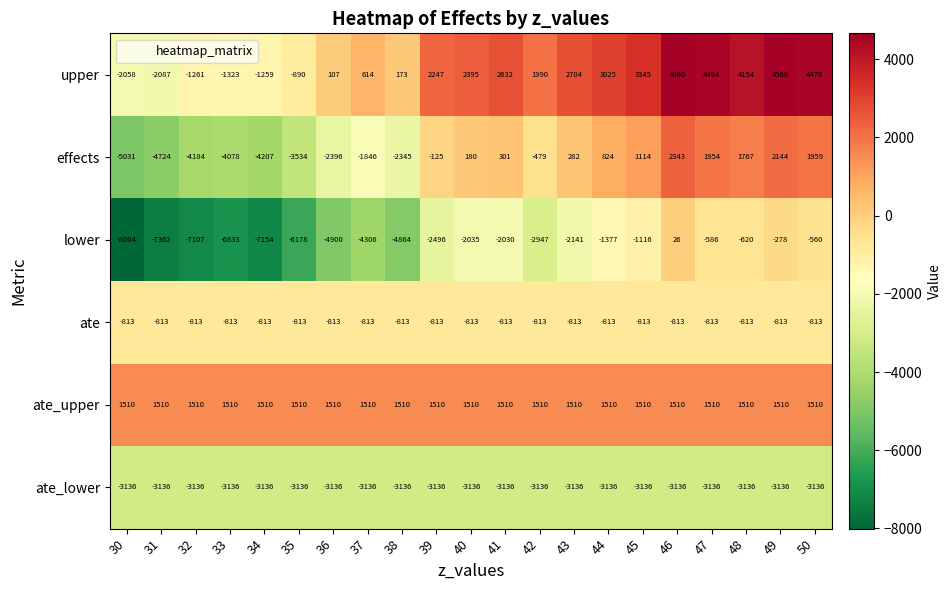

How many distinct data groups are displayed?

6